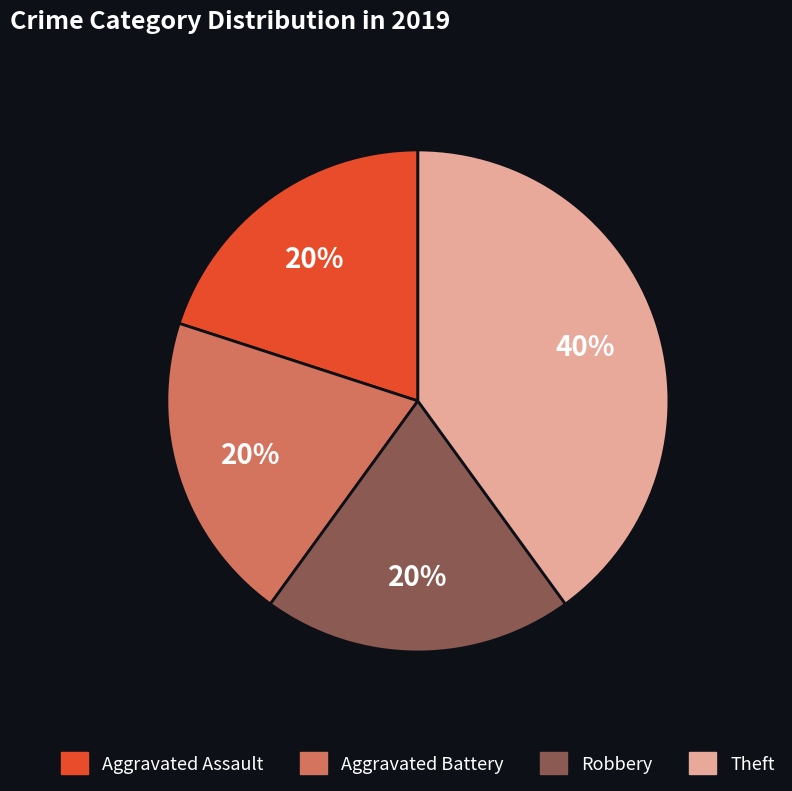

To the nearest percent, what is the combined percentage of Robbery and Aggravated Assault?

40%